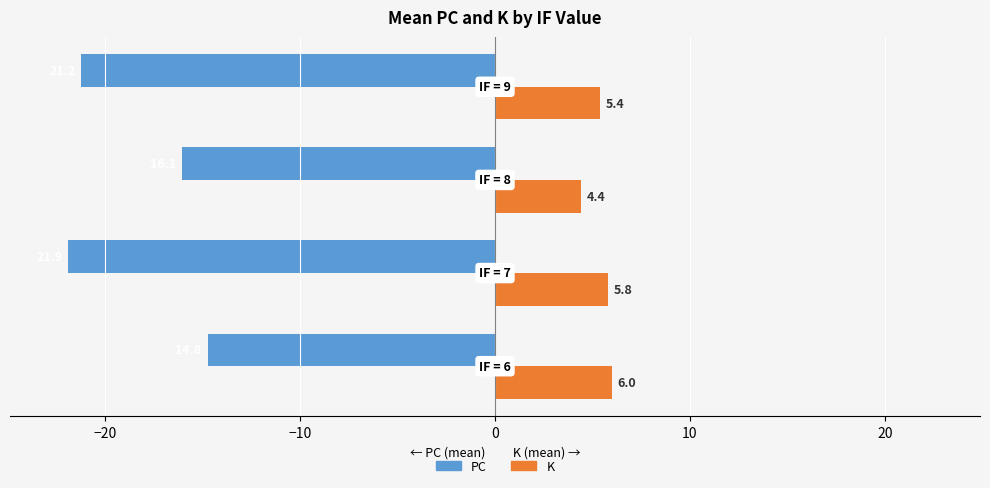

How many distinct data groups are displayed?

2